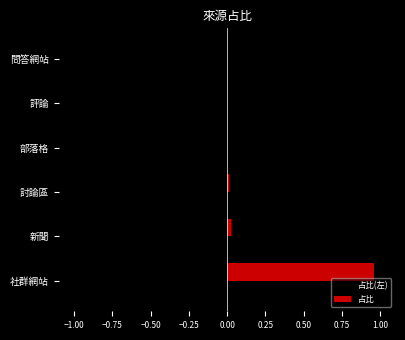

Is it true that the value at 討論區 is 0.0?

True